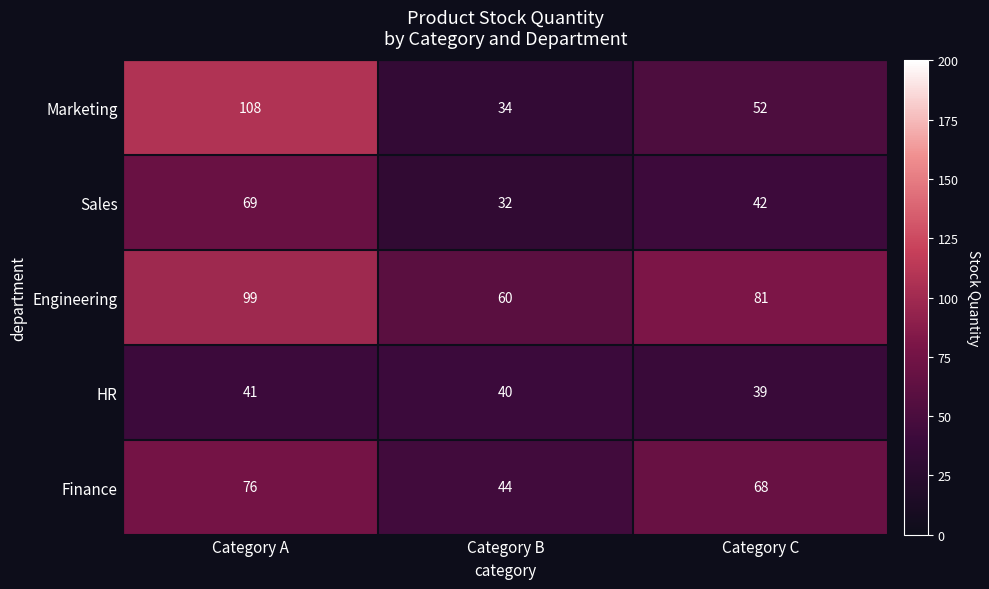

Is it true that Engineering equals 99 at Category A?

True